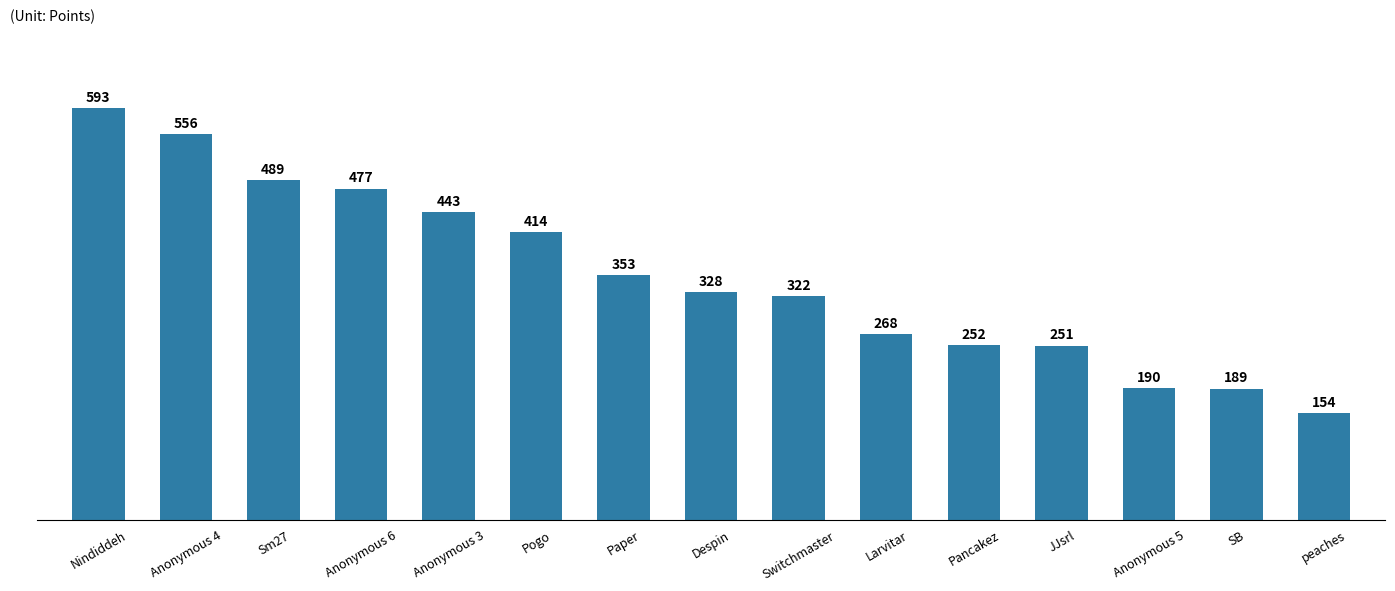

Which category has the lowest value across all series?

peaches